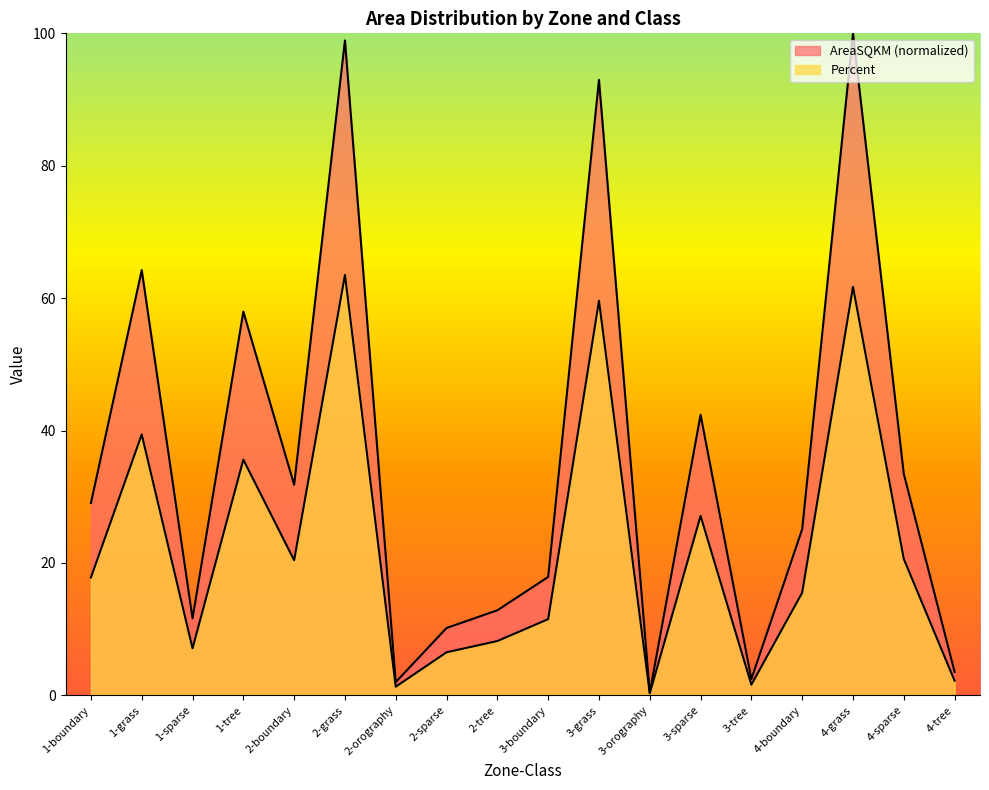

How many data points in Percent are less than 17?

9